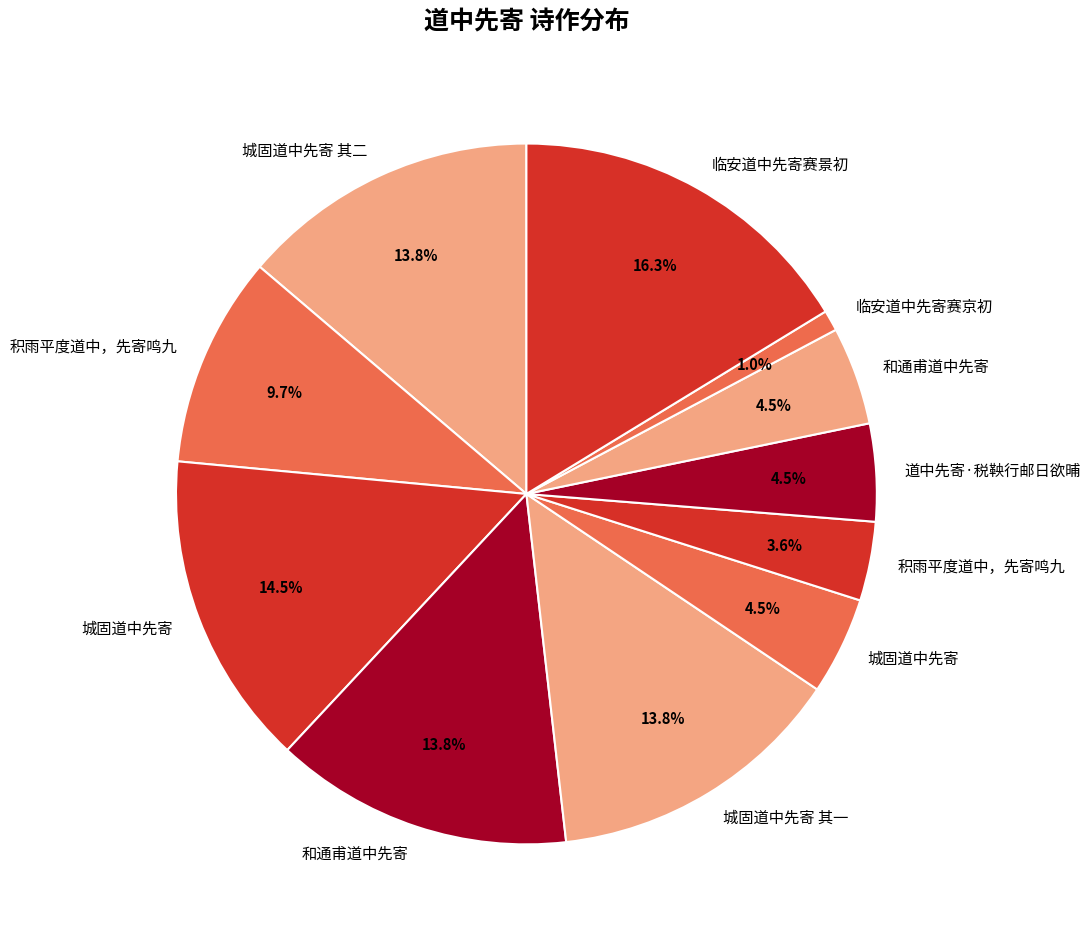

To the nearest percent, what is the average slice percentage?

9%